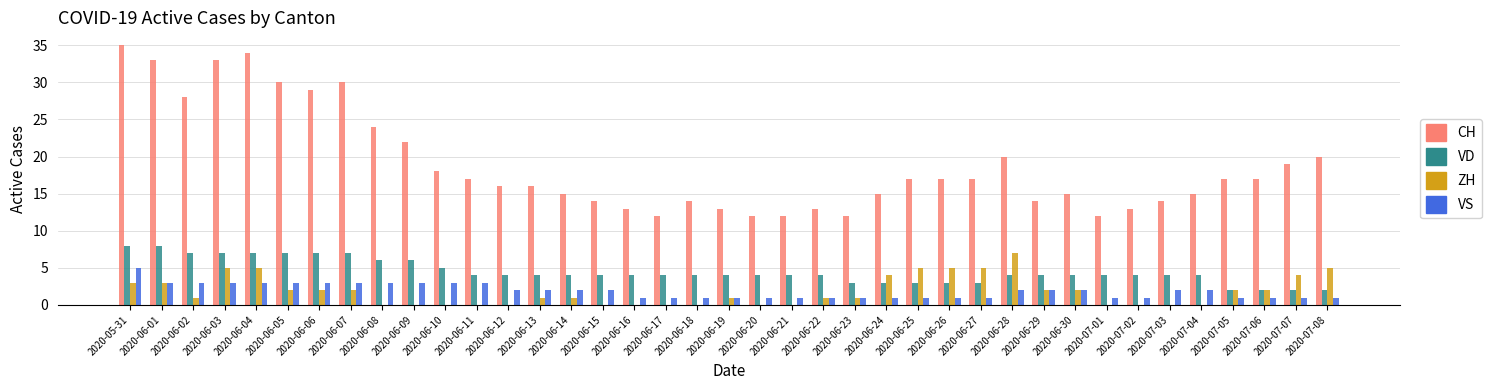

Count the number of categories in the chart.

39